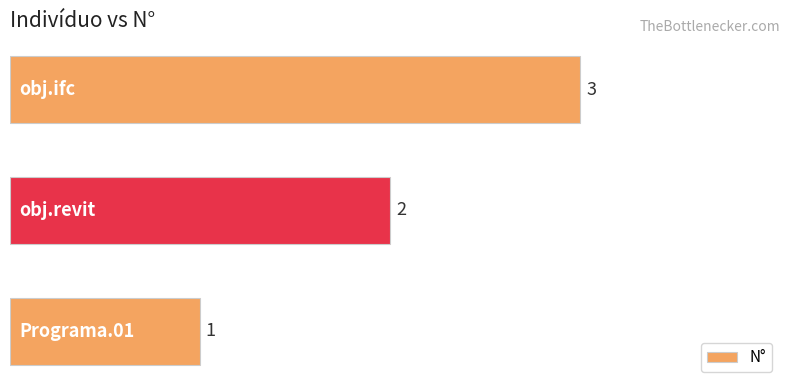

What is the greatest value displayed?

3